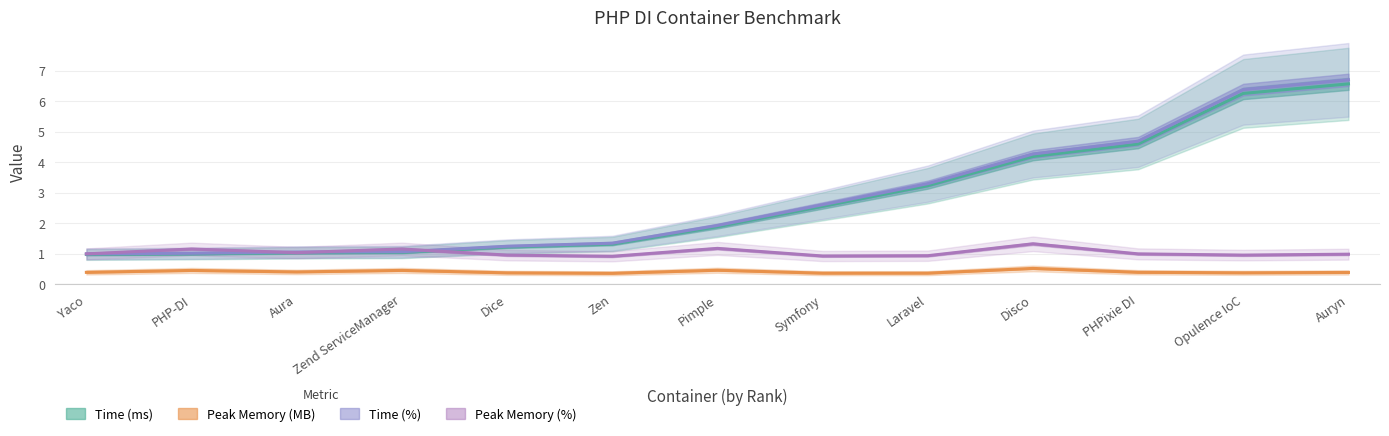

What is the total value across all series at Yaco?

3.4